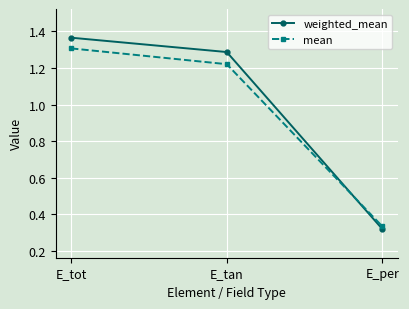

Does the chart have visible grid lines?

Yes